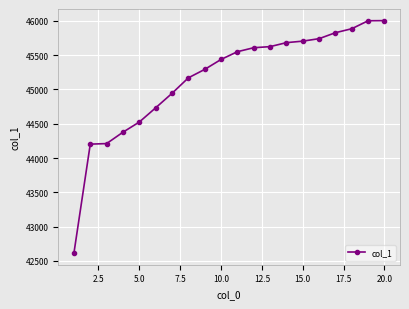

What is the smallest value displayed?

42615